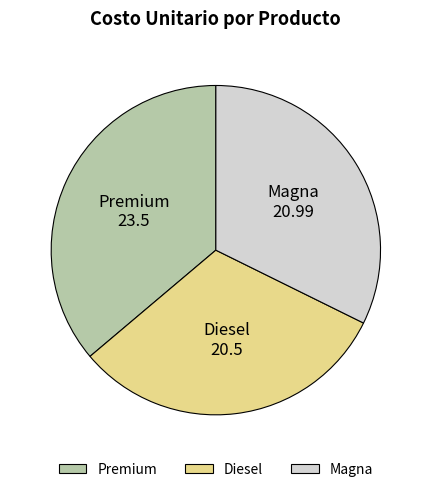

Does Magna account for over 50% of the chart?

No